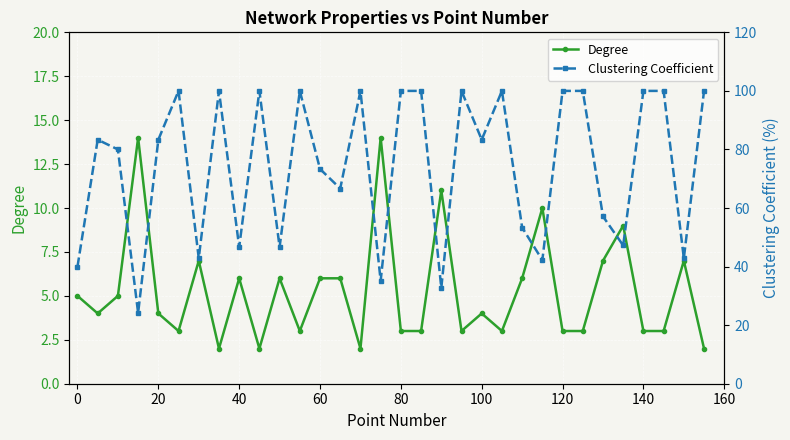

True or false: Degree has a value of 0.7 at 120.

False